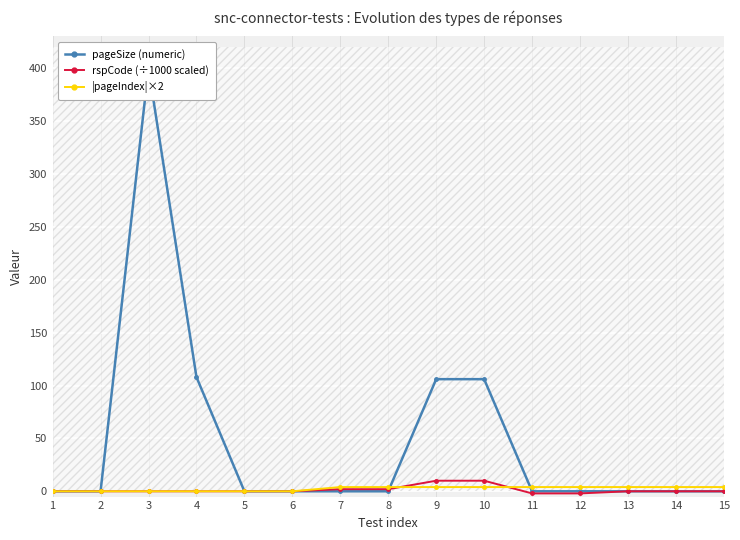

Which label corresponds to the smallest value in the chart?

11